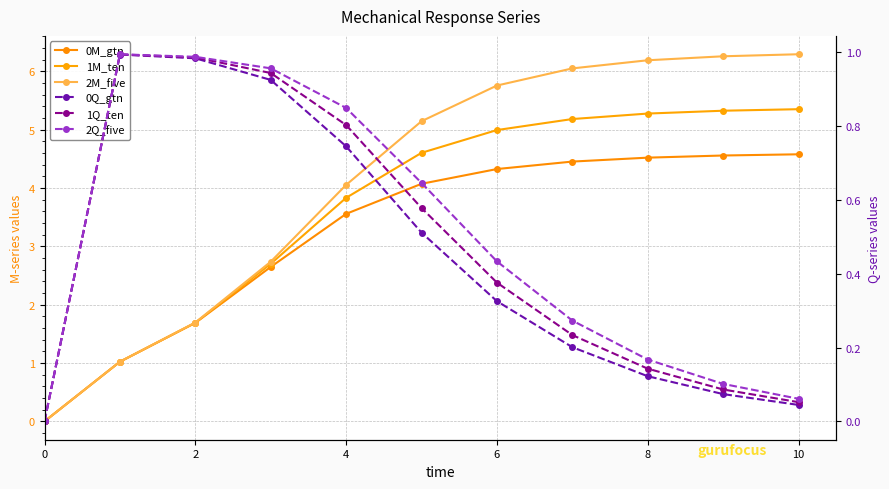

At how many categories does at least one series exceed 0?

10